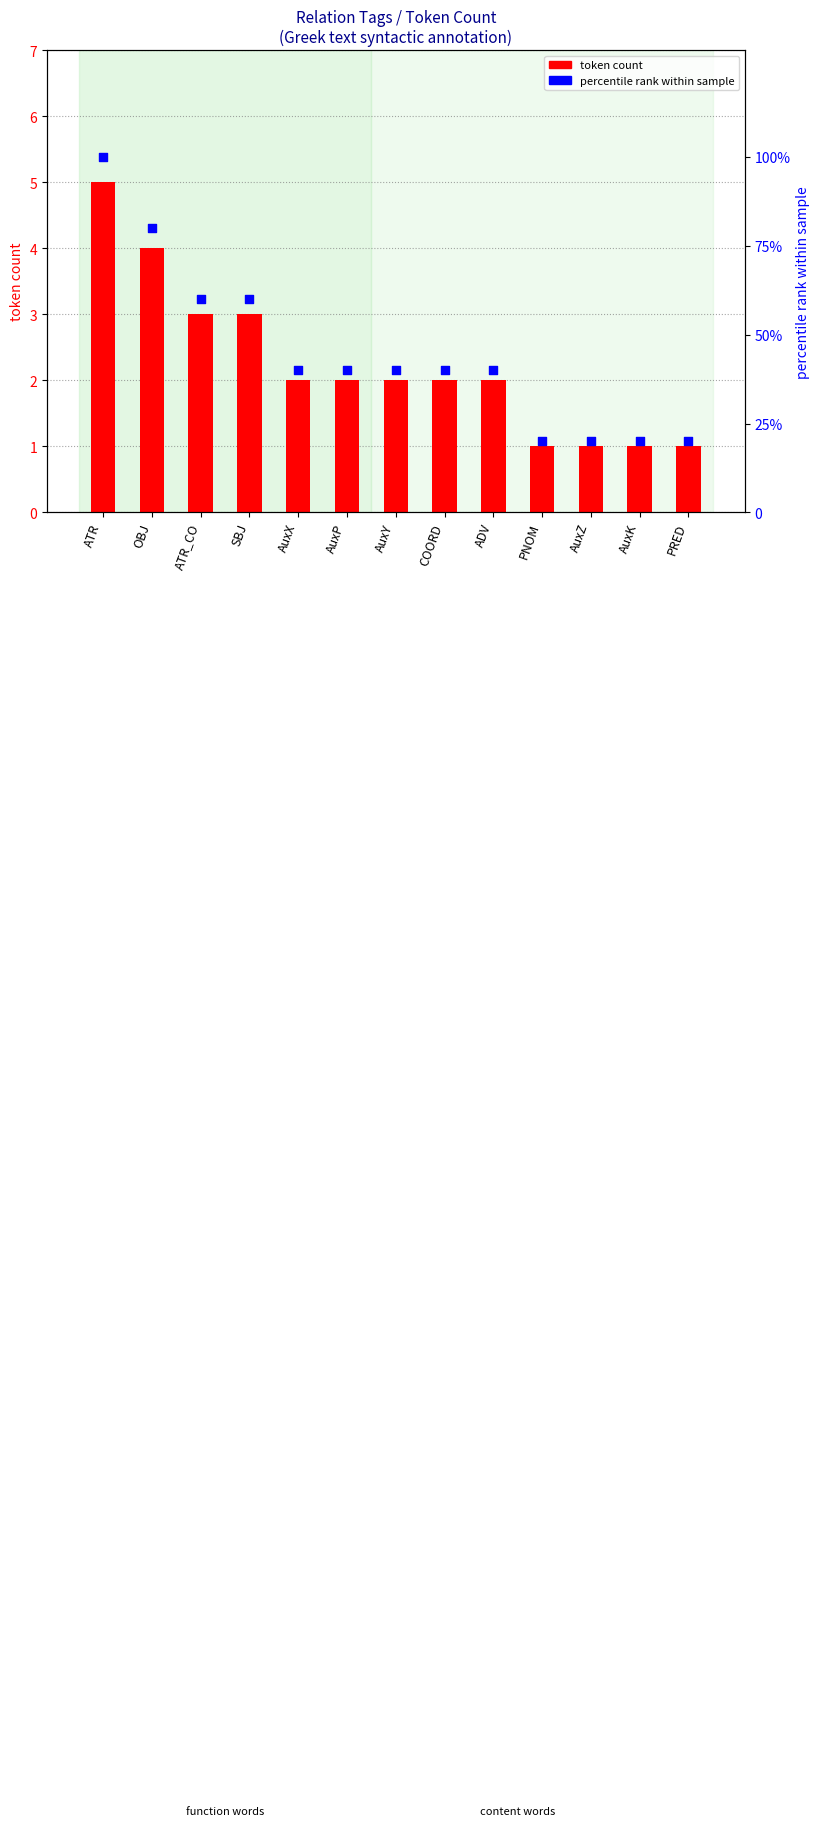

At how many categories does at least one series exceed 56?

4